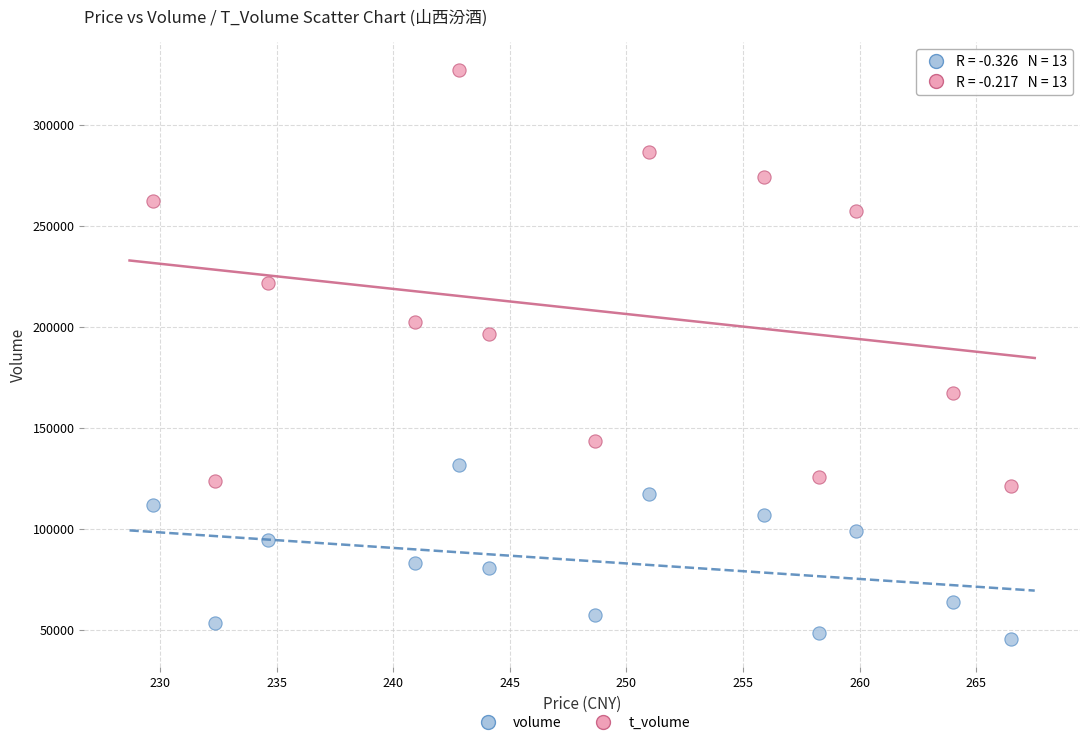

Across all data points, what is the range of Y values (max minus min)?

281188